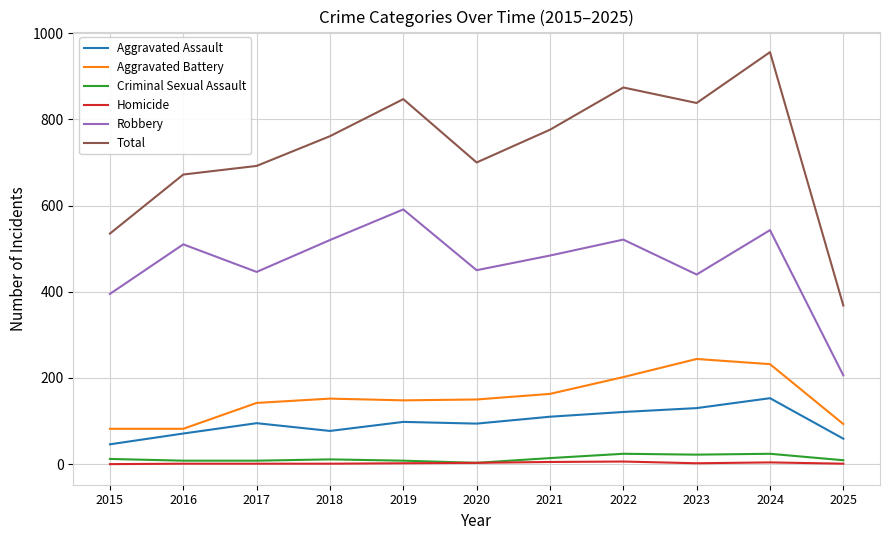

List the series in order of their peak value, highest first.

Total, Robbery, Aggravated Battery, Aggravated Assault, Criminal Sexual Assault, Homicide